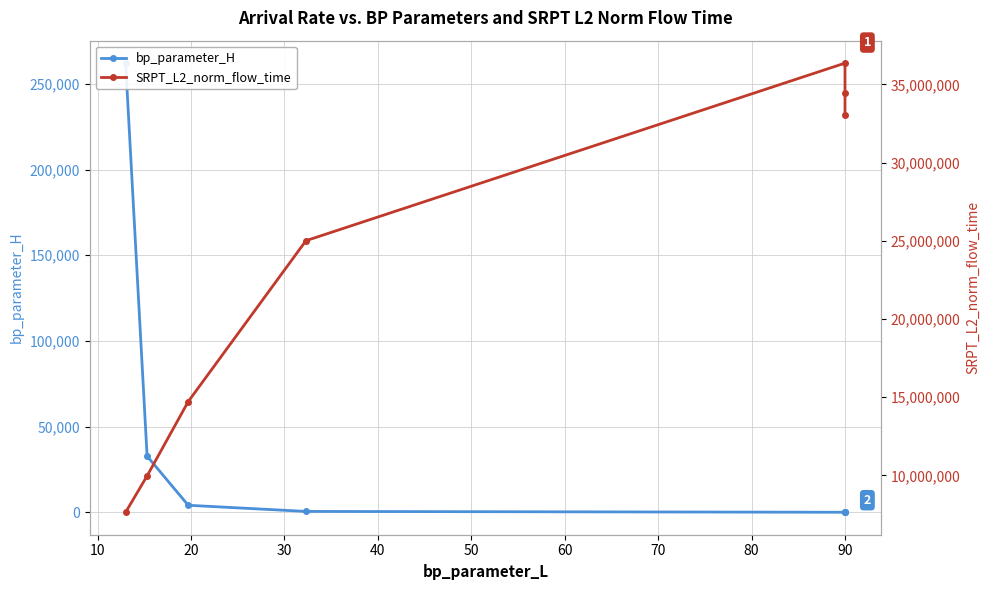

What is the total value across all series at 30?

25011931.5